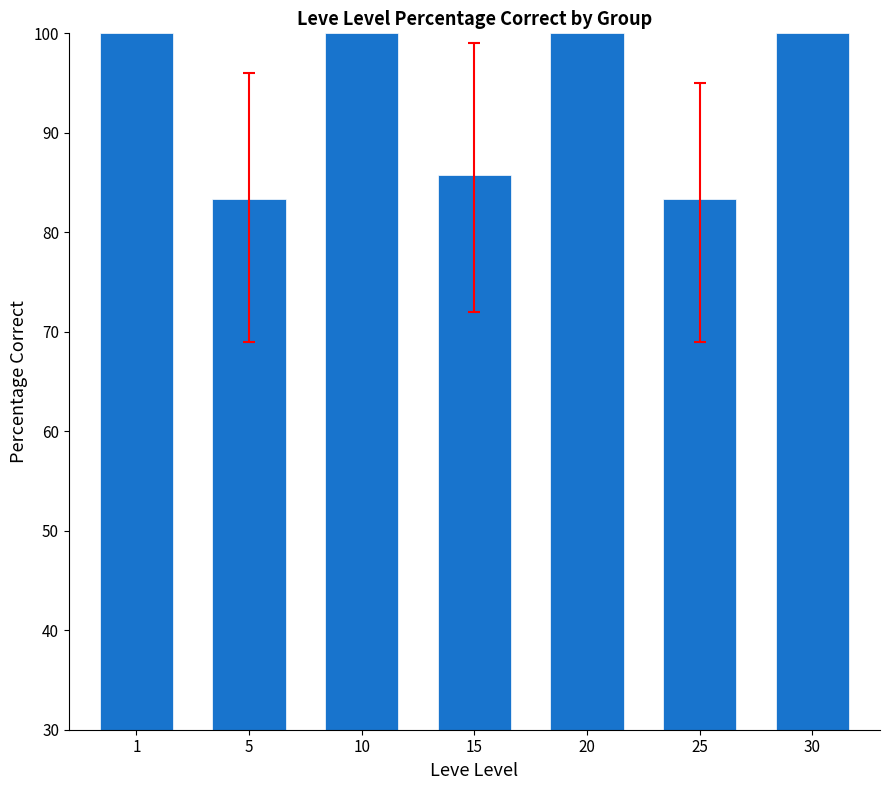

Are the bars horizontal?

No